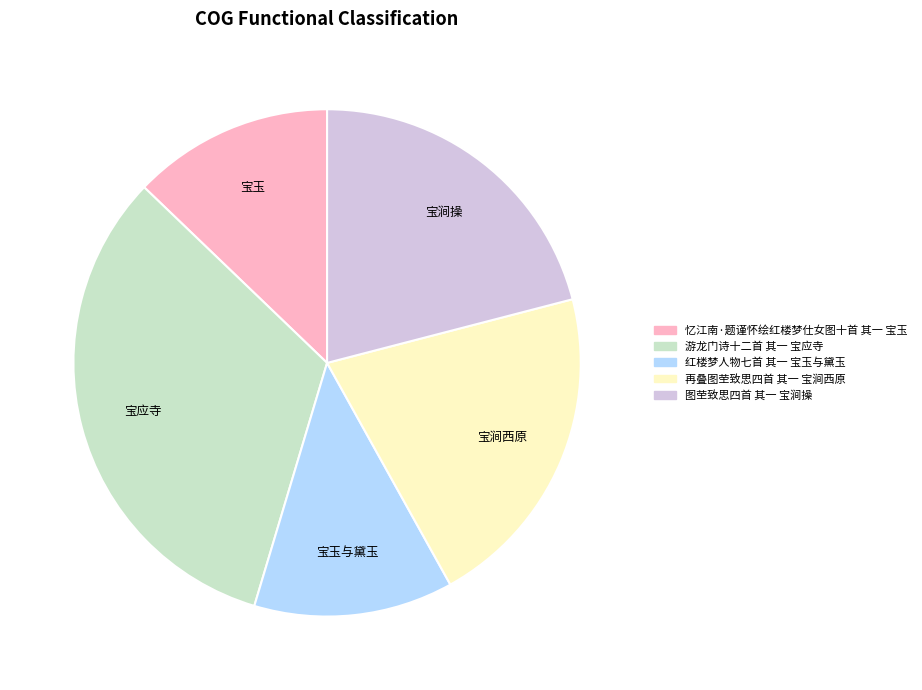

The 忆江南·题谨怀绘红楼梦仕女图十首 其一 宝玉 slice represents 4% of the pie. True or false?

False